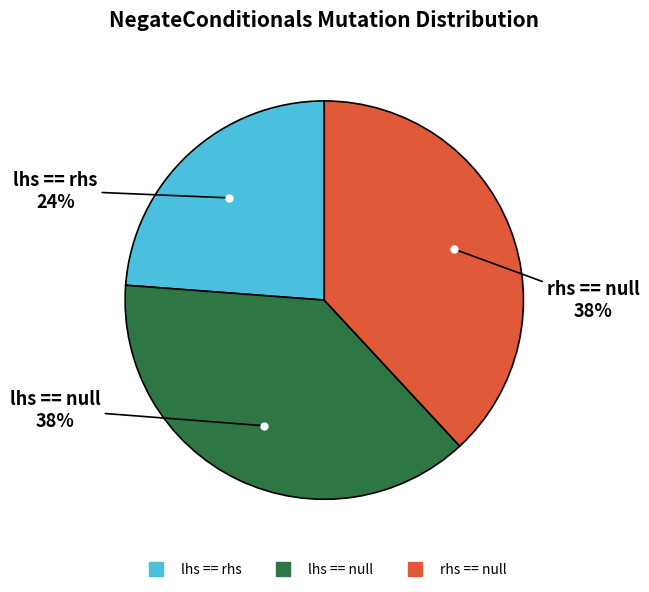

To the nearest percent, what is the difference between the largest and smallest slice percentages?

14%